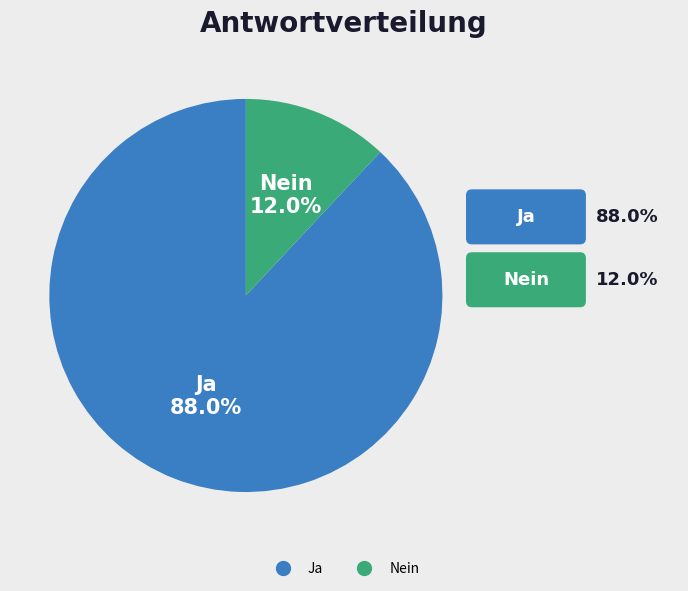

How many segments does this pie chart have?

2